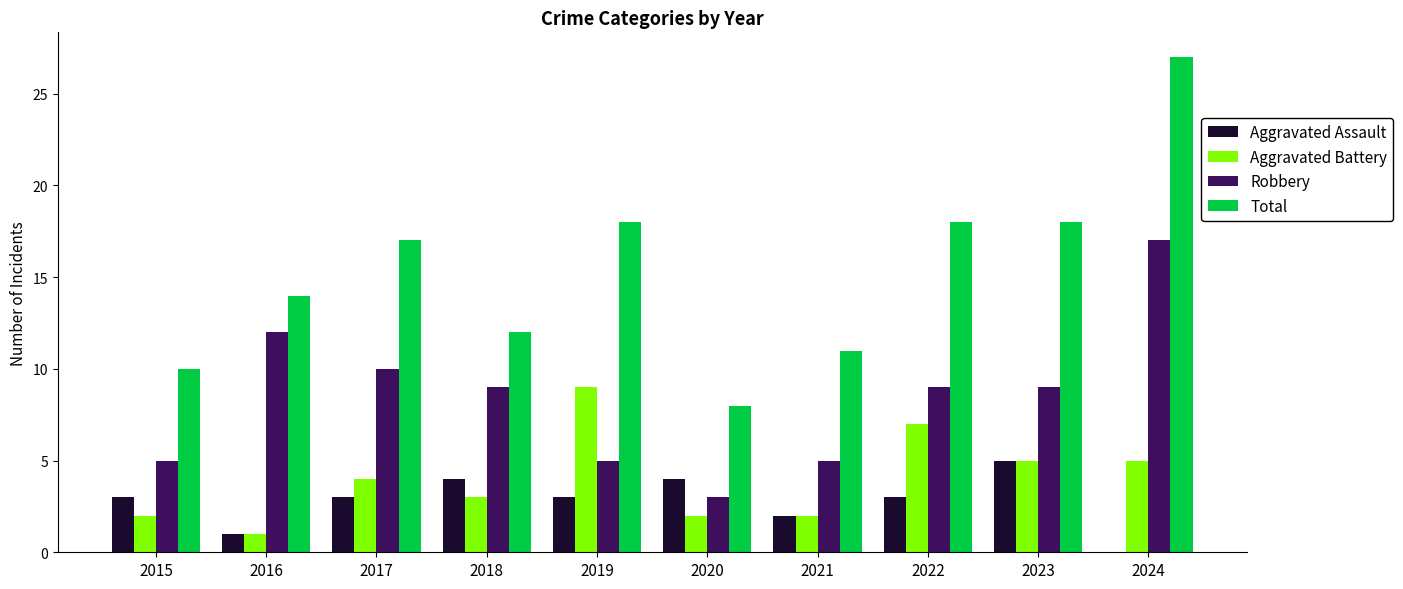

What is the sum of all Total values?

153